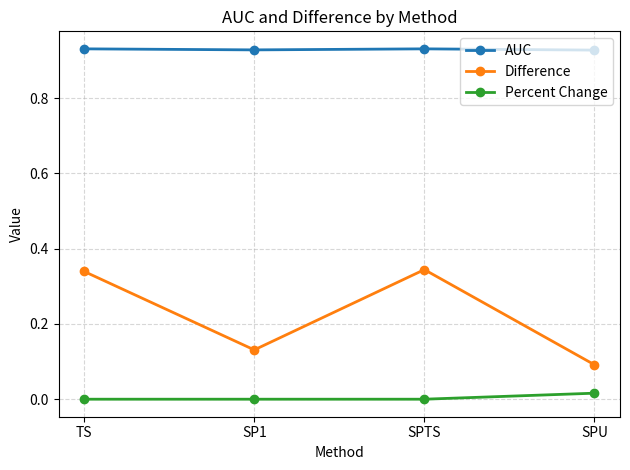

What is the sum of all AUC values?

3.7